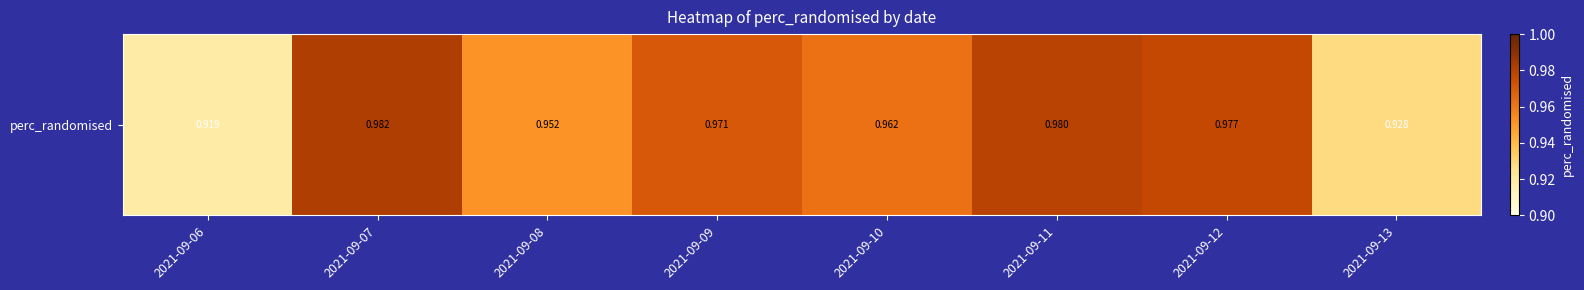

How many values are between 0 and 1?

8